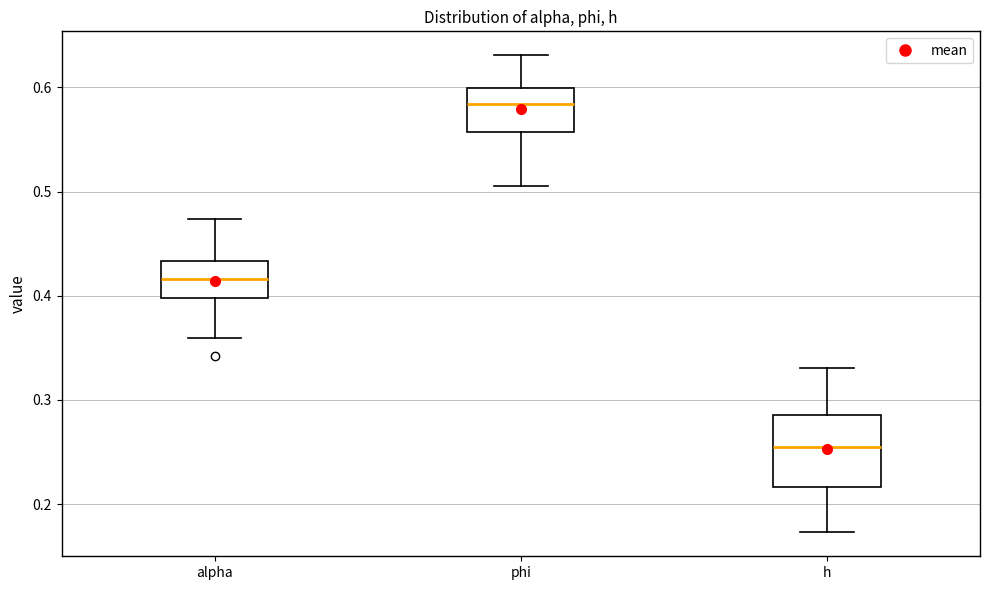

Reading left to right, transcribe this box plot: for each box, give where its median line is, the range the box spans, and where its two whiskers end, as read against the y-axis. The values are not printed on the chart, so give them approximately, as read against the axis.

alpha: median 0.42, box 0.40 to 0.43, whiskers 0.36 to 0.47
phi: median 0.58, box 0.56 to 0.60, whiskers 0.51 to 0.63
h: median 0.25, box 0.22 to 0.29, whiskers 0.17 to 0.33